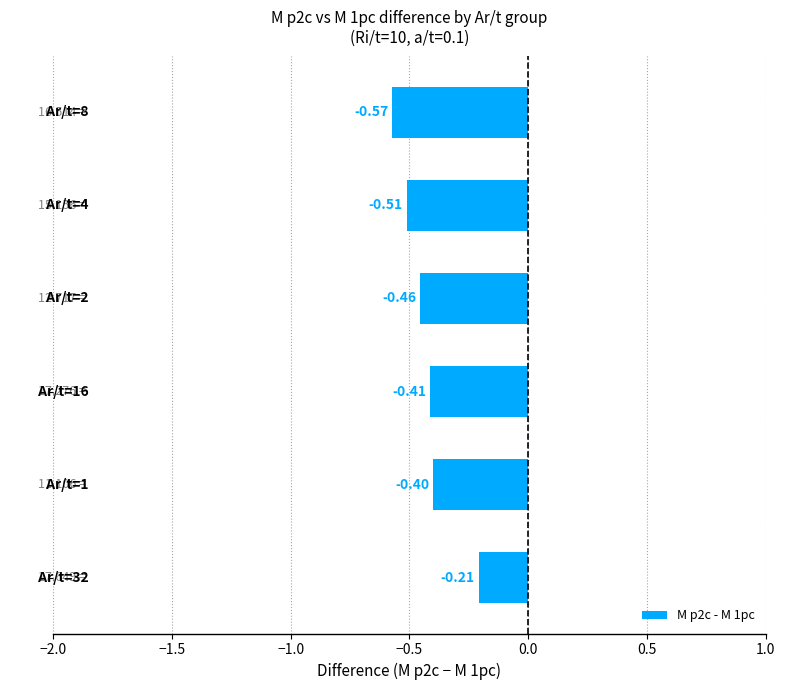

What is the sum of all values?

-2.6